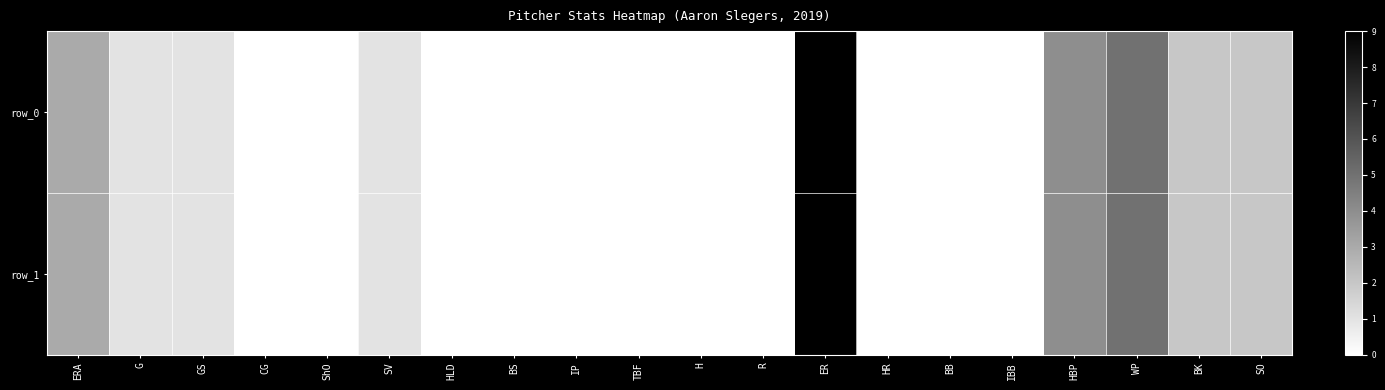

Which series has the largest total across all categories?

row_0